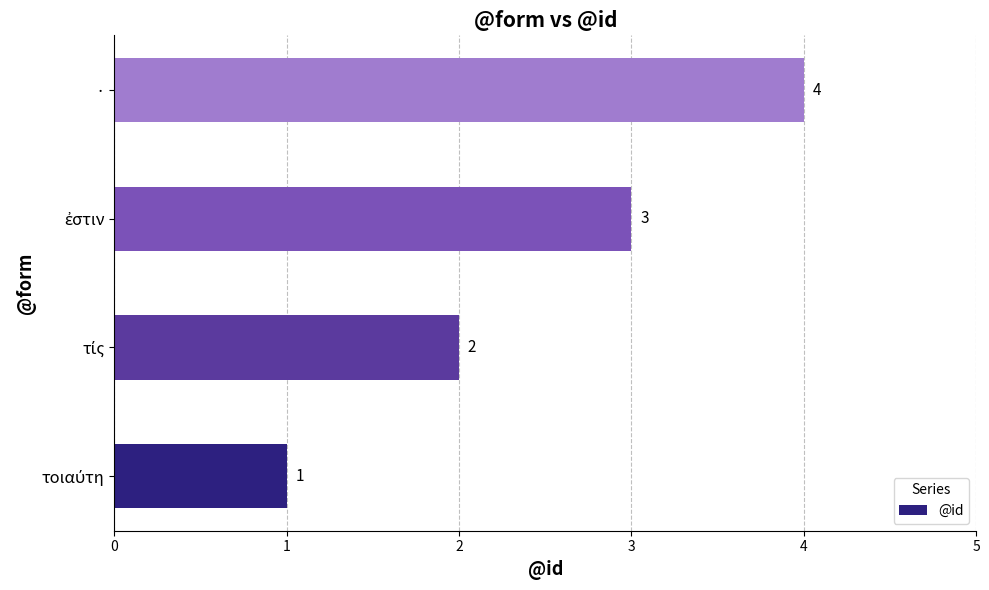

How many distinct data groups are displayed?

1